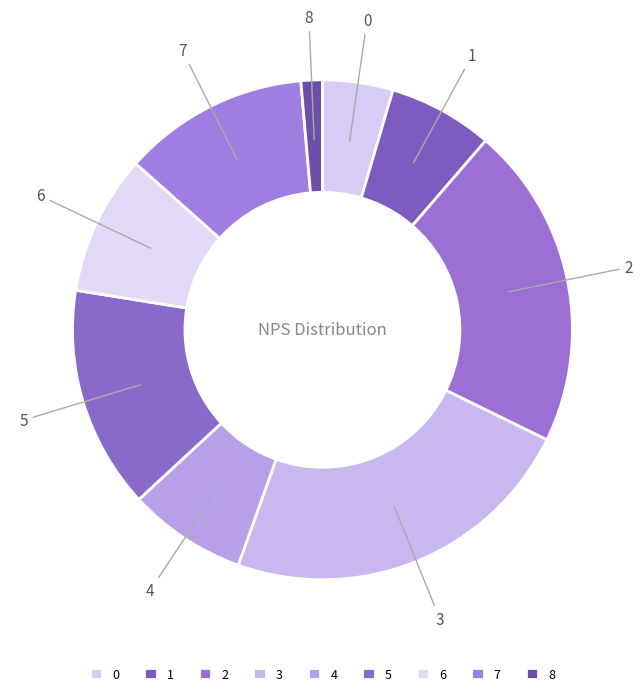

Rank the categories by value from lowest to highest.

8, 0, 1, 4, 6, 7, 5, 2, 3